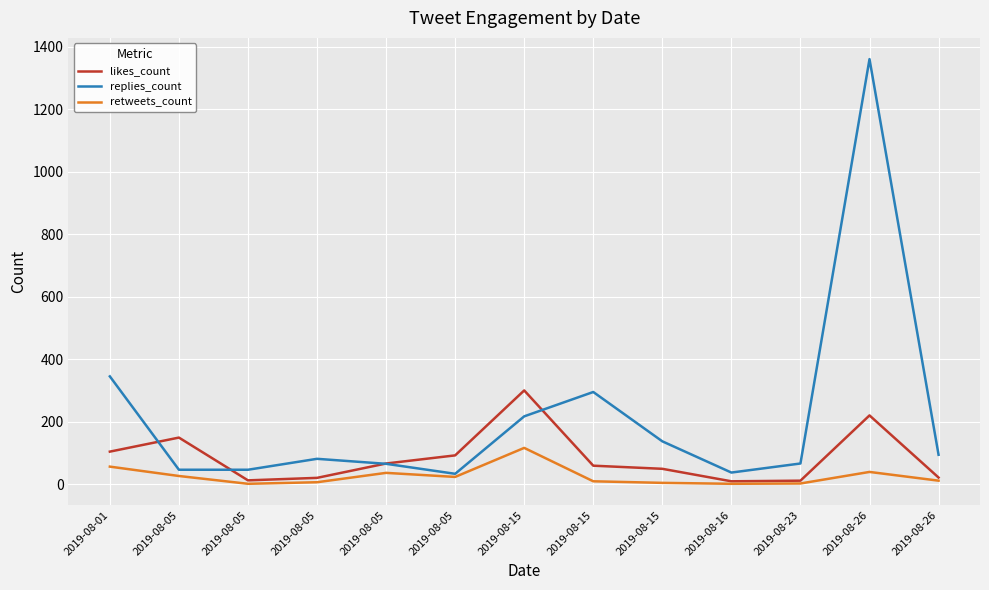

List the labels in order of replies_count value, smallest first.

2019-08-05, 2019-08-16, 2019-08-05, 2019-08-05, 2019-08-05, 2019-08-23, 2019-08-05, 2019-08-26, 2019-08-15, 2019-08-15, 2019-08-15, 2019-08-01, 2019-08-26